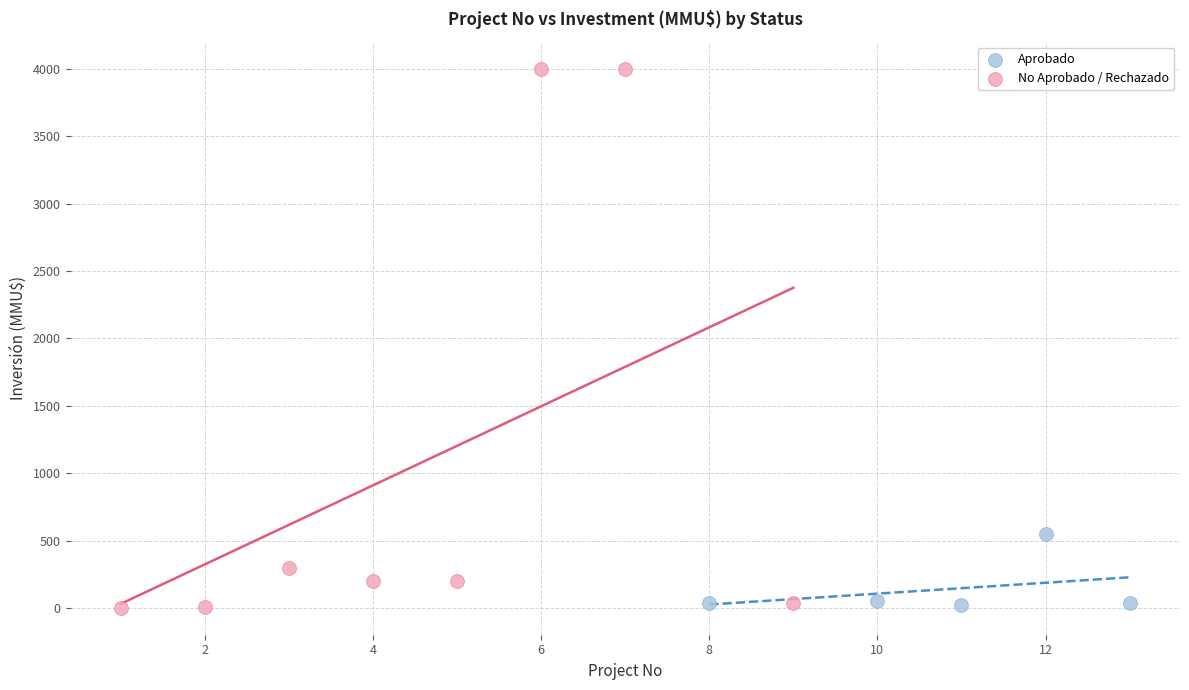

Which series has the widest spread of Y values?

No Aprobado / Rechazado